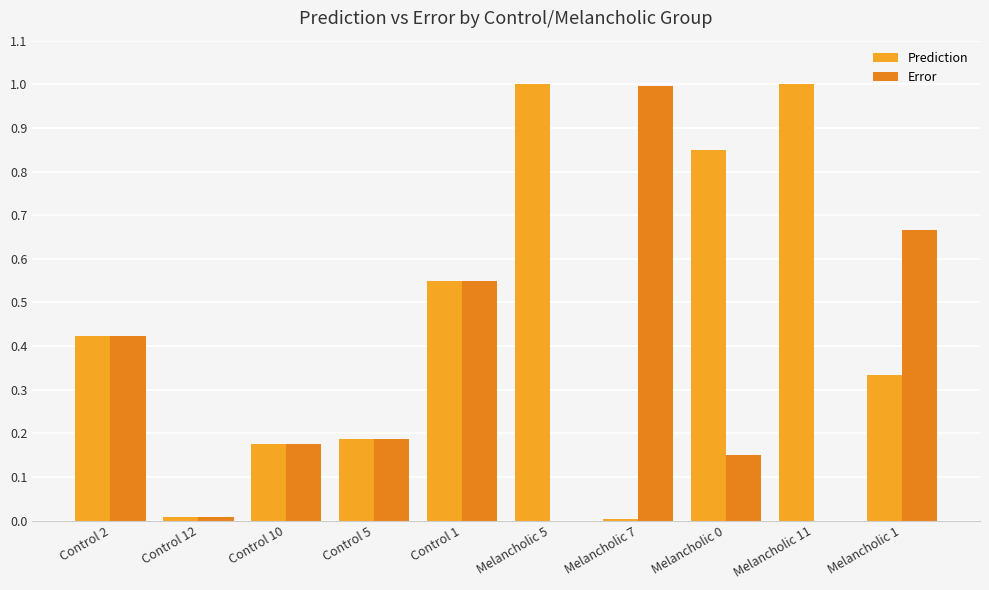

Is the value of Error at Melancholic 7 greater than the value of Prediction at Melancholic 1?

Yes